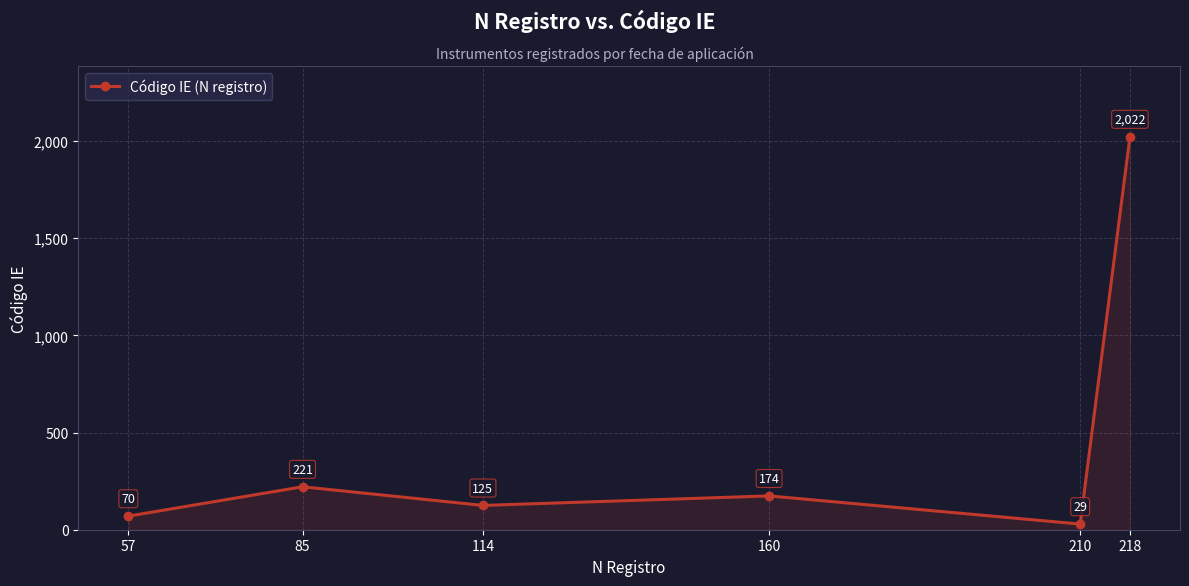

What is the ratio of the value at 114 to the value at 160?

0.7